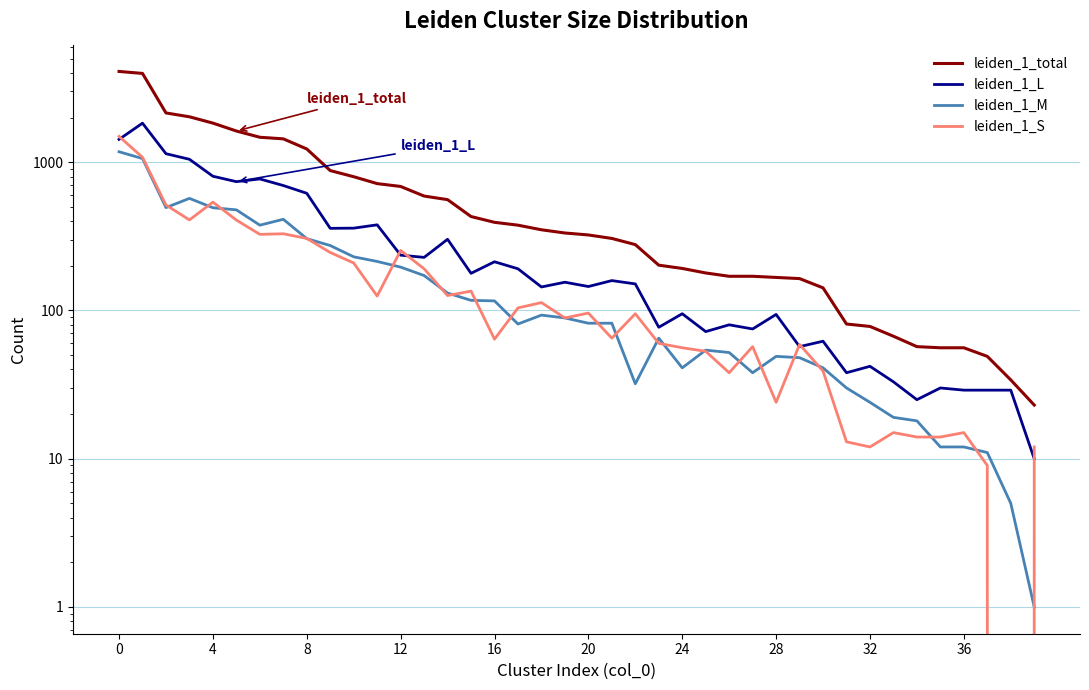

How many values in the leiden_1_M series are below 82?

19